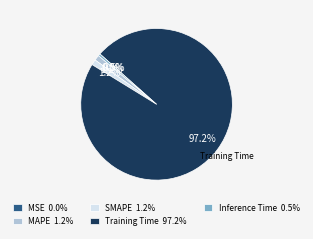

Is the sum of SMAPE 1.2% and Training Time 97.2% greater than half?

Yes